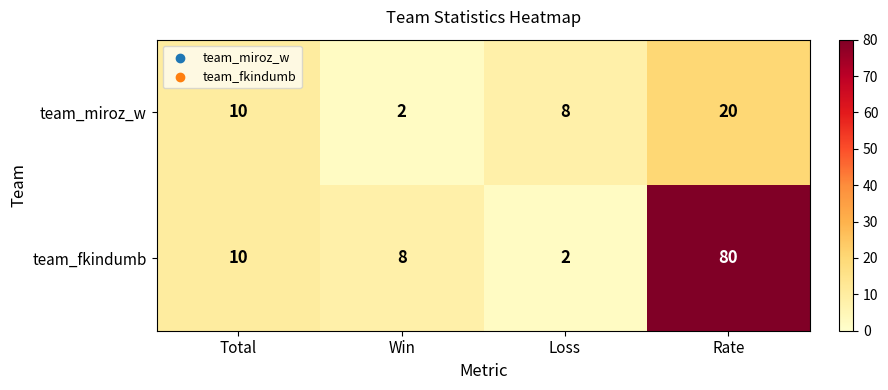

The value of team_fkindumb at Rate is 137. True or false?

False